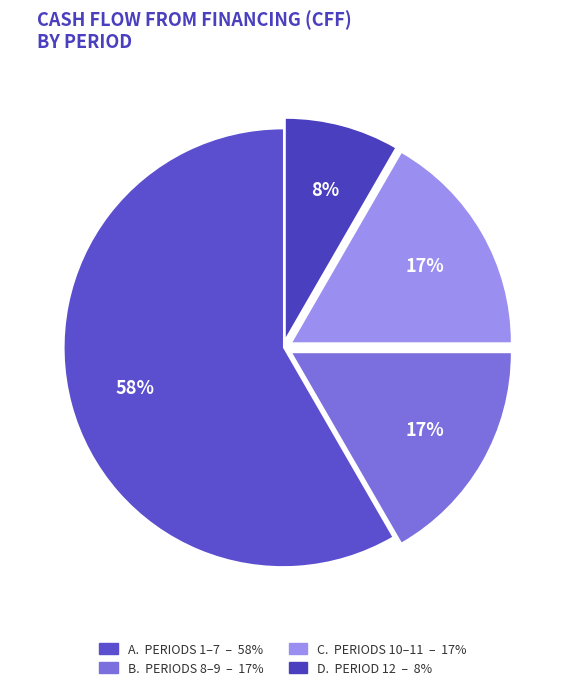

To the nearest percent, what is the difference between the largest and smallest slice percentages?

50%